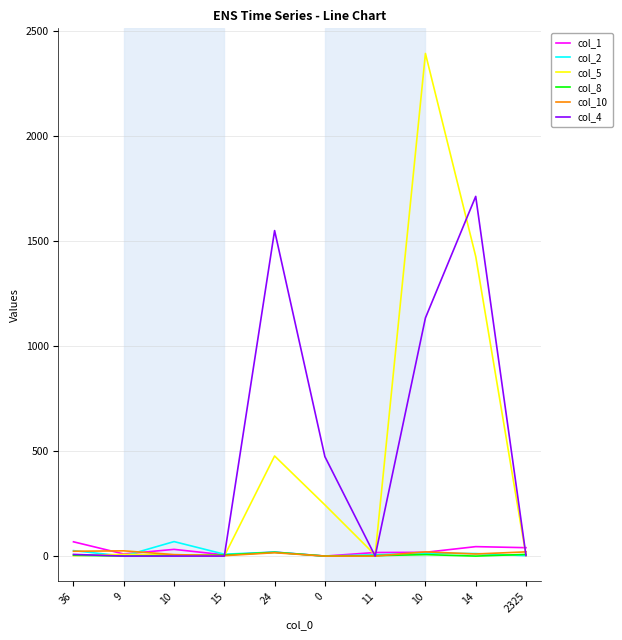

Does the chart have visible grid lines?

Yes